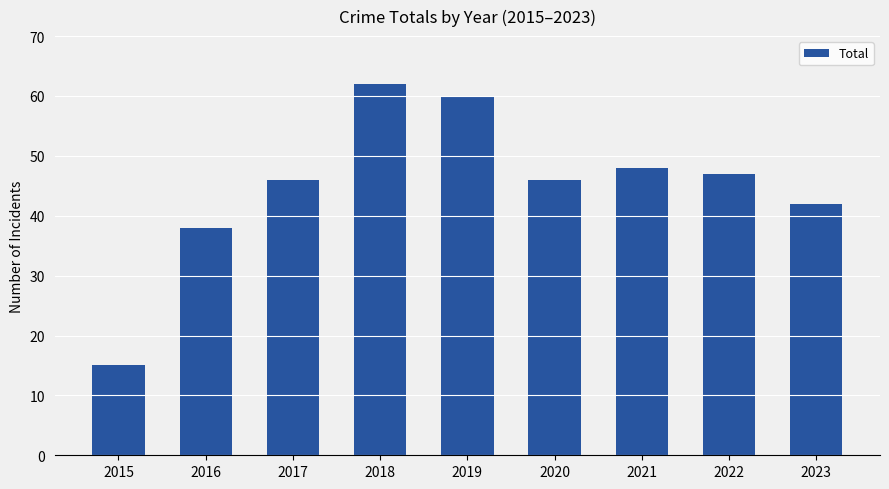

What is the greatest value displayed?

62